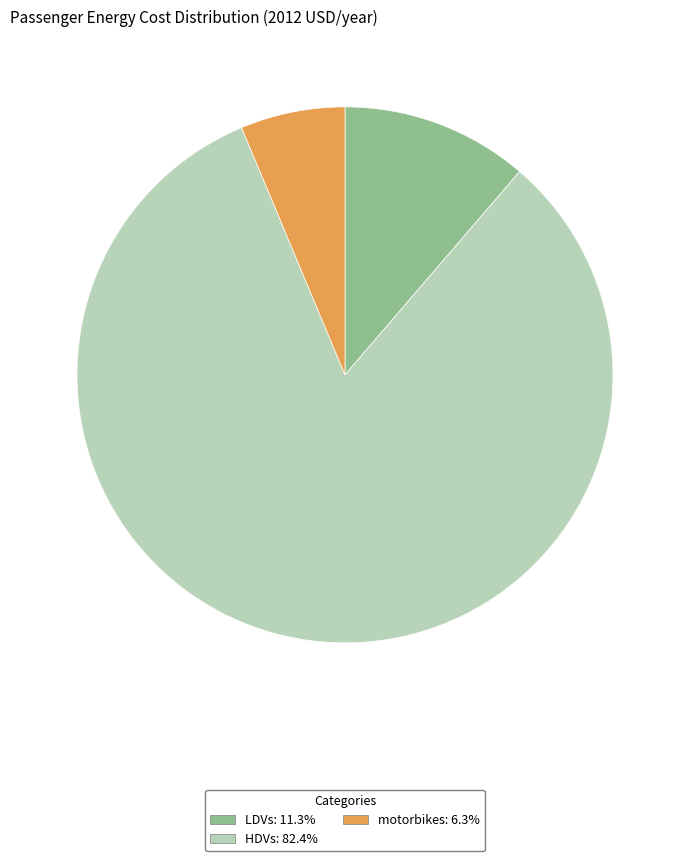

What is the majority slice?

HDVs